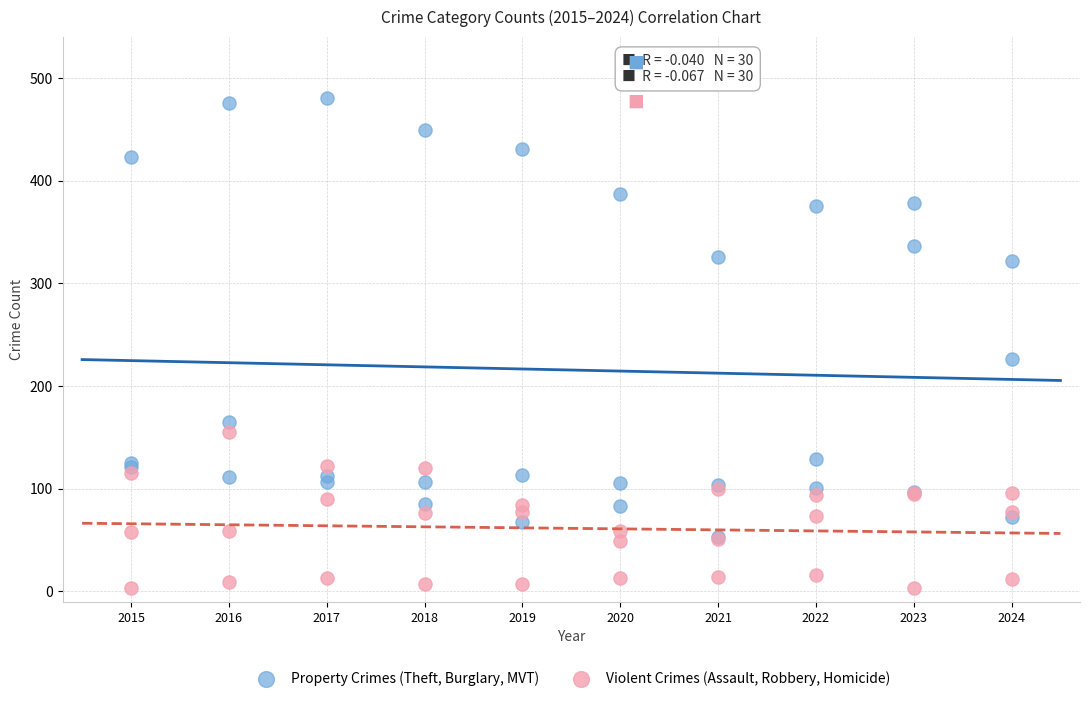

In the Property Crimes (Theft, Burglary, MVT) series, what Y value is closest to 266?

226